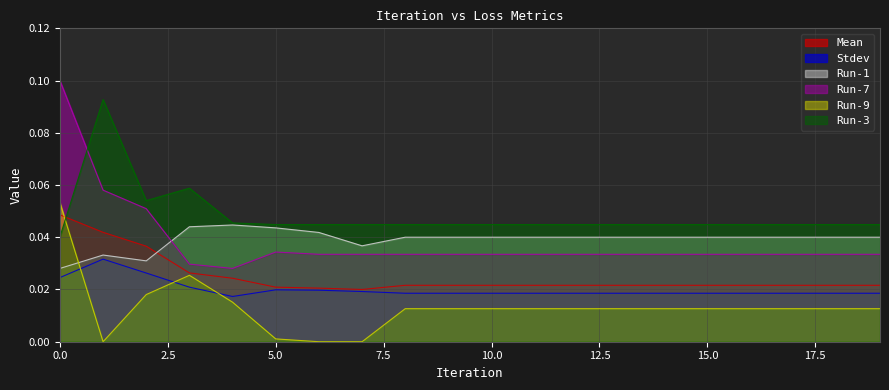

How many distinct data groups are displayed?

6